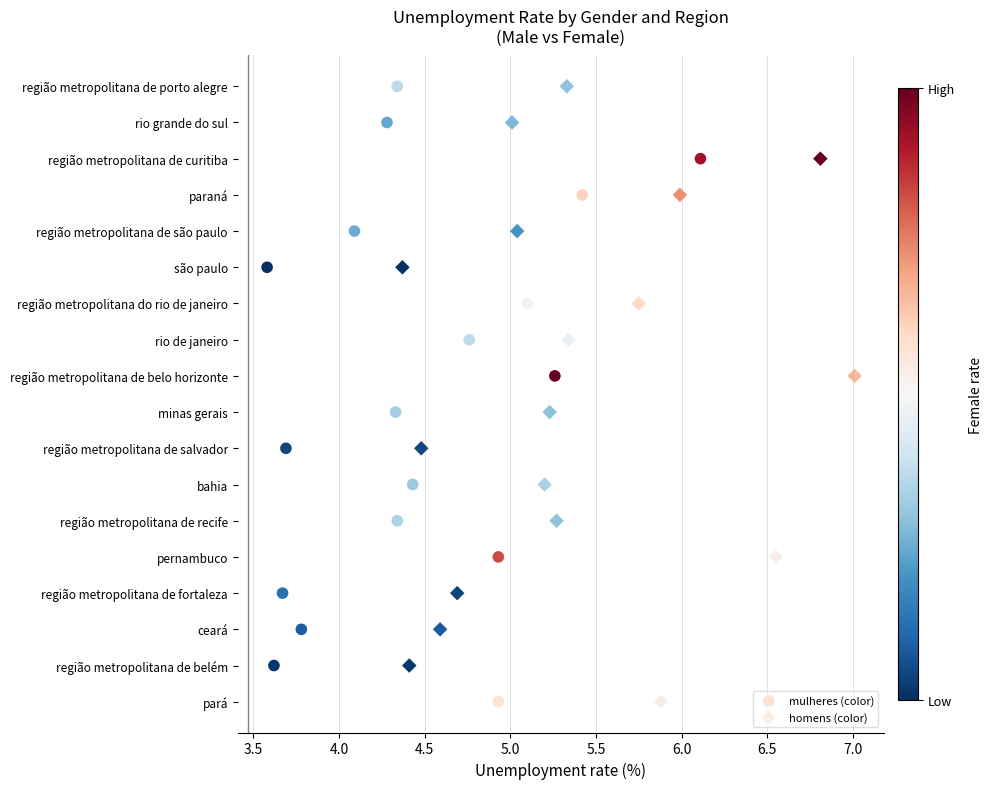

What are all the series names shown in the legend?

mulheres (color), homens (color)